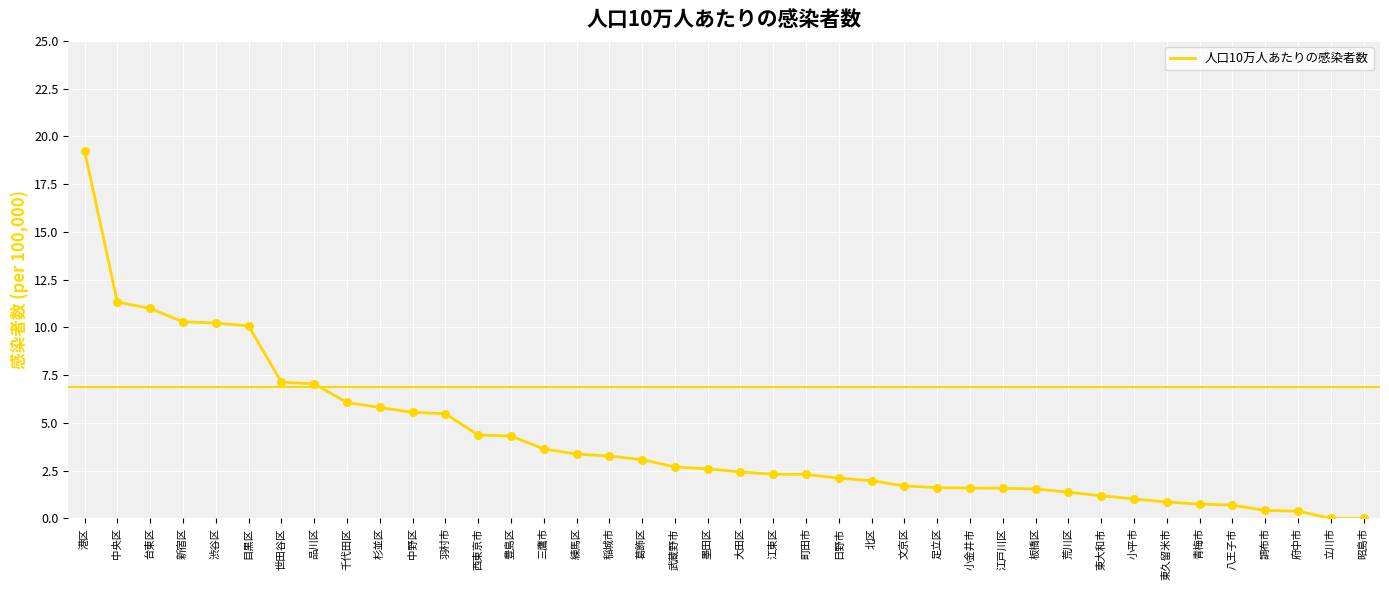

What is the change in value from 府中市 to 立川市?

-0.4